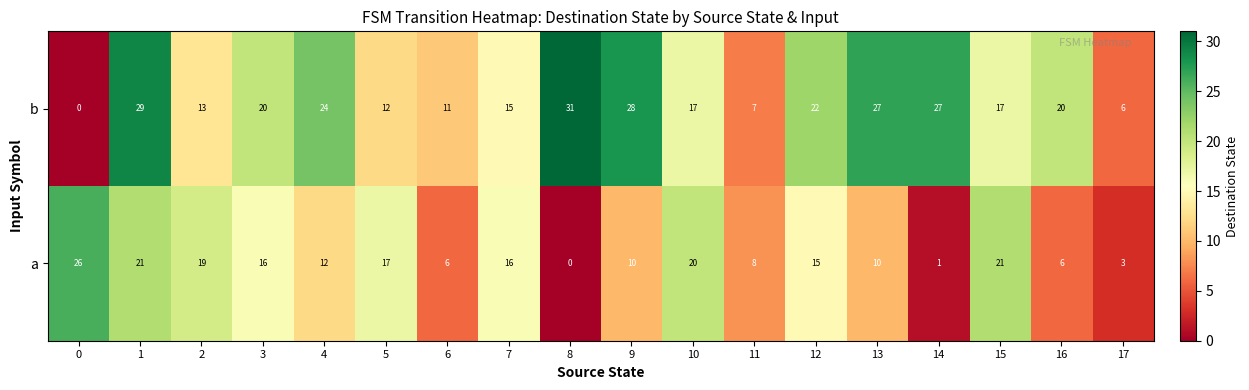

Which label corresponds to the largest value in the chart?

8